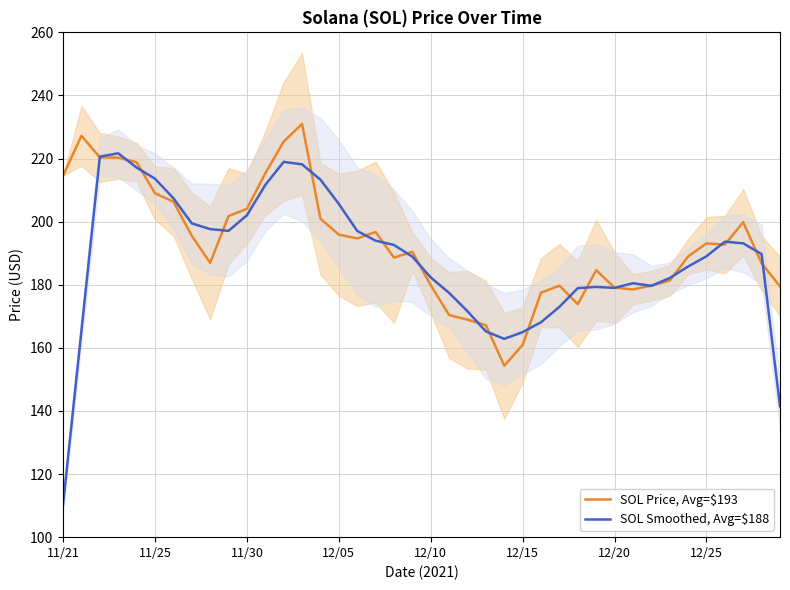

How many times do SOL Smoothed, Avg=$188 and SOL Price, Avg=$193 cross each other?

22